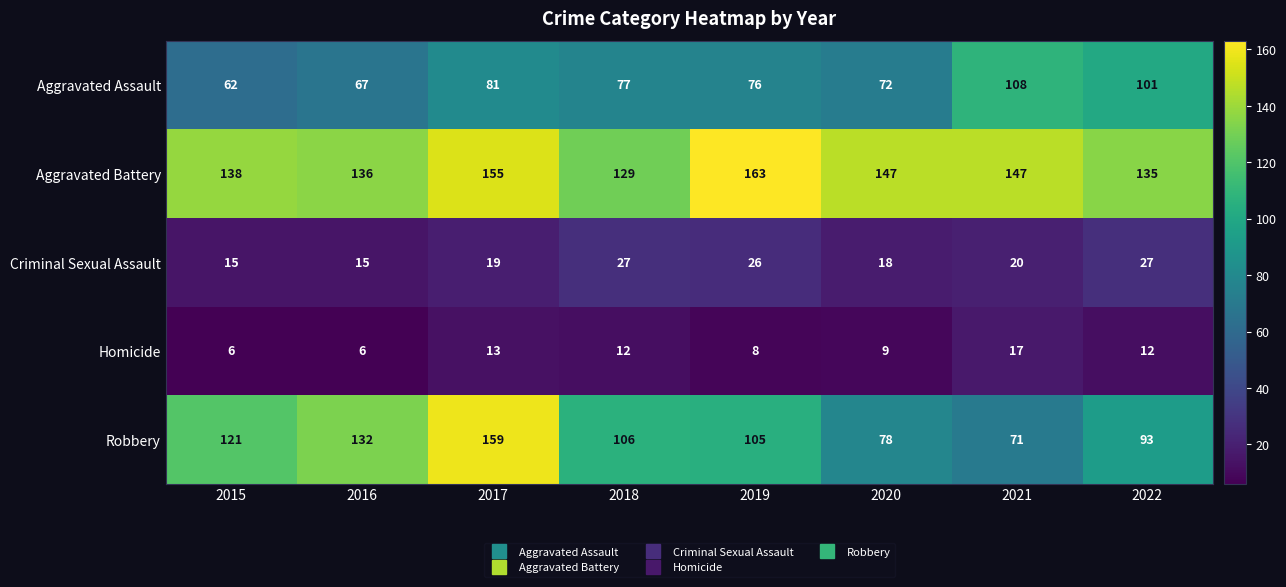

What is the difference between the highest and lowest values at 2020?

138